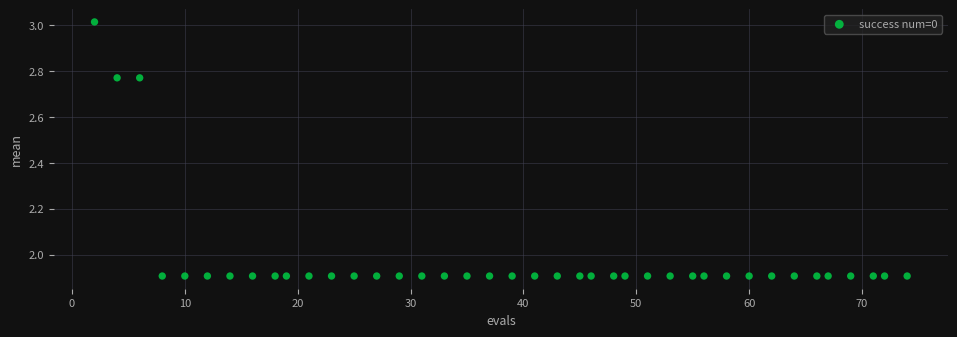

What is the range of X values (max minus min)?

72.0